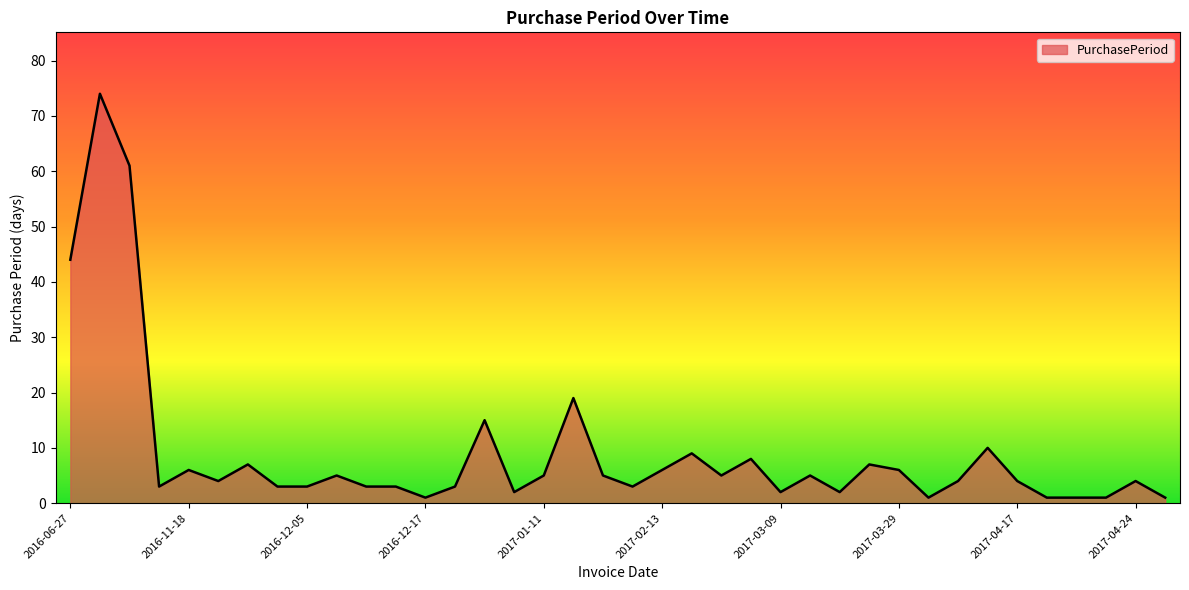

What is the maximum value shown in the chart?

74